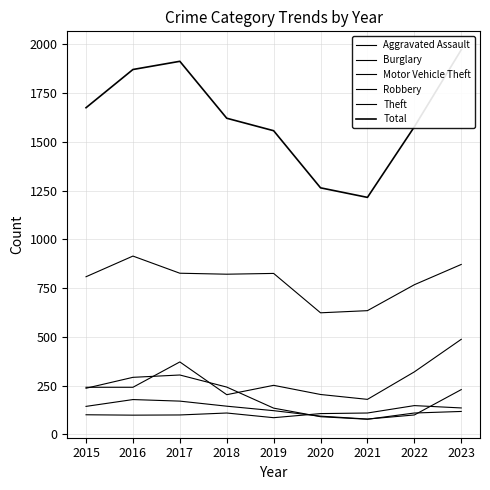

Where does the Aggravated Assault series first go above 106?

2018